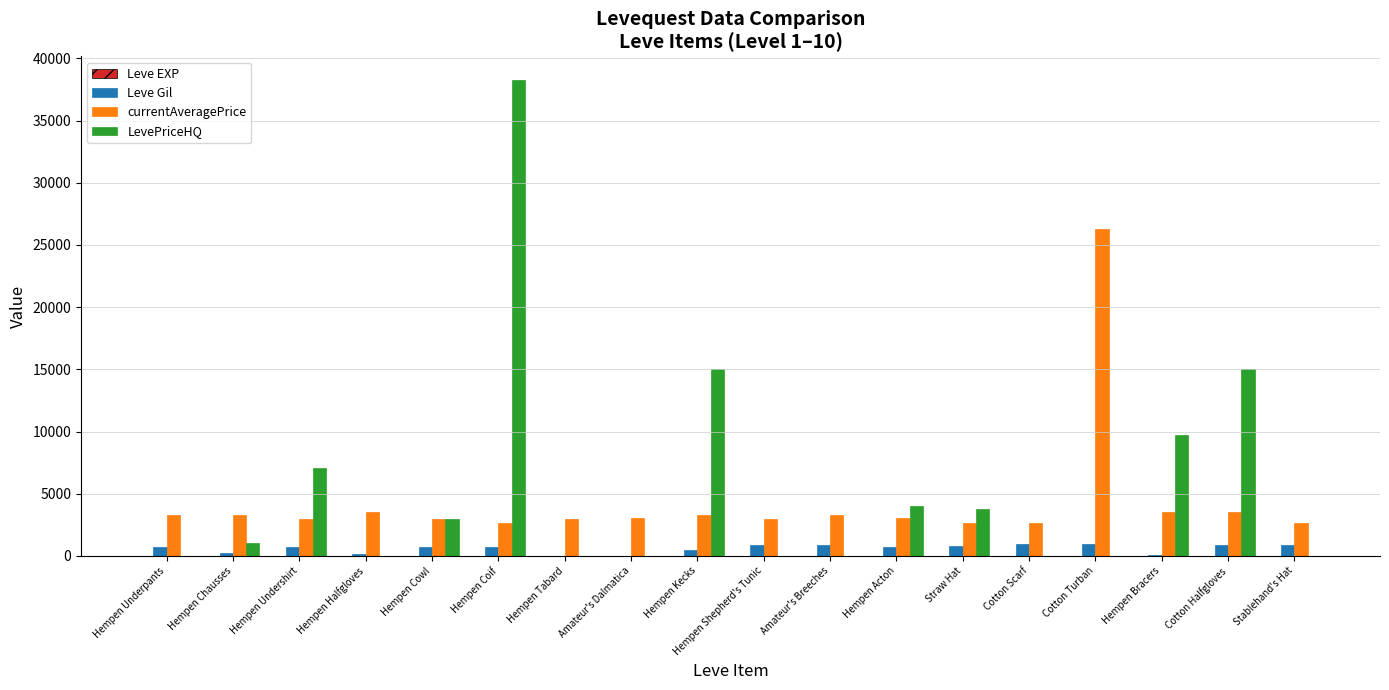

True or false: LevePriceHQ has a value of 66277 at Hempen Coif.

False